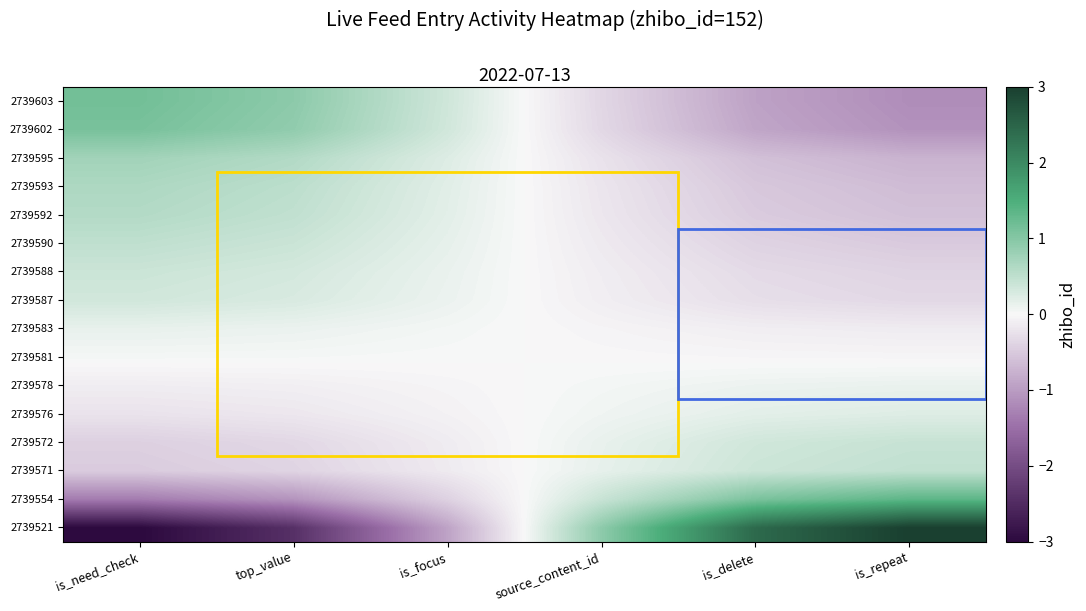

Reading right to left, list all the values displayed in this chart.

2739603: is_repeat=-1.2	is_delete=-0.9	source_content_id=-0.4	is_focus=0.4	top_value=0.9	is_need_check=1.2
2739602: is_repeat=-1.1	is_delete=-0.9	source_content_id=-0.3	is_focus=0.3	top_value=0.9	is_need_check=1.1
2739595: is_repeat=-0.7	is_delete=-0.6	source_content_id=-0.2	is_focus=0.2	top_value=0.6	is_need_check=0.7
2739593: is_repeat=-0.6	is_delete=-0.5	source_content_id=-0.2	is_focus=0.2	top_value=0.5	is_need_check=0.6
2739592: is_repeat=-0.6	is_delete=-0.5	source_content_id=-0.2	is_focus=0.2	top_value=0.5	is_need_check=0.6
2739590: is_repeat=-0.5	is_delete=-0.4	source_content_id=-0.2	is_focus=0.2	top_value=0.4	is_need_check=0.5
2739588: is_repeat=-0.4	is_delete=-0.3	source_content_id=-0.1	is_focus=0.1	top_value=0.3	is_need_check=0.4
2739587: is_repeat=-0.3	is_delete=-0.3	source_content_id=-0.1	is_focus=0.1	top_value=0.3	is_need_check=0.3
2739583: is_repeat=-0.1	is_delete=-0.1	source_content_id=-0.0	is_focus=0.0	top_value=0.1	is_need_check=0.1
2739581: is_repeat=-0.0	is_delete=-0.0	source_content_id=-0.0	is_focus=0.0	top_value=0.0	is_need_check=0.0
2739578: is_repeat=0.1	is_delete=0.1	source_content_id=0.0	is_focus=-0.0	top_value=-0.1	is_need_check=-0.1
2739576: is_repeat=0.2	is_delete=0.2	source_content_id=0.1	is_focus=-0.1	top_value=-0.2	is_need_check=-0.2
2739572: is_repeat=0.4	is_delete=0.3	source_content_id=0.1	is_focus=-0.1	top_value=-0.3	is_need_check=-0.4
2739571: is_repeat=0.5	is_delete=0.4	source_content_id=0.1	is_focus=-0.1	top_value=-0.4	is_need_check=-0.5
2739554: is_repeat=1.4	is_delete=1.1	source_content_id=0.4	is_focus=-0.4	top_value=-1.1	is_need_check=-1.4
2739521: is_repeat=3.0	is_delete=2.4	source_content_id=0.9	is_focus=-0.9	top_value=-2.4	is_need_check=-3.0